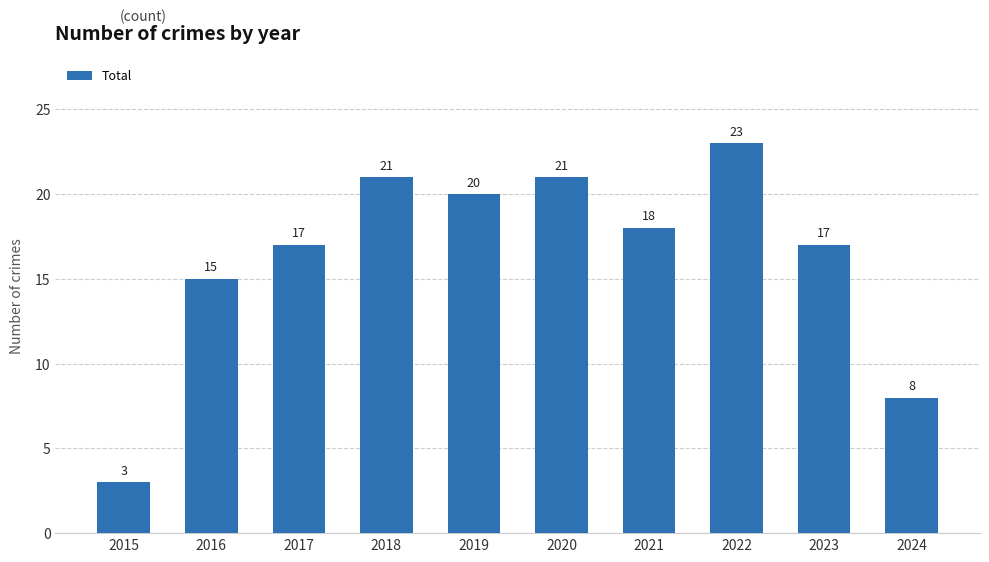

What is the change in value from 2018 to 2023?

-4